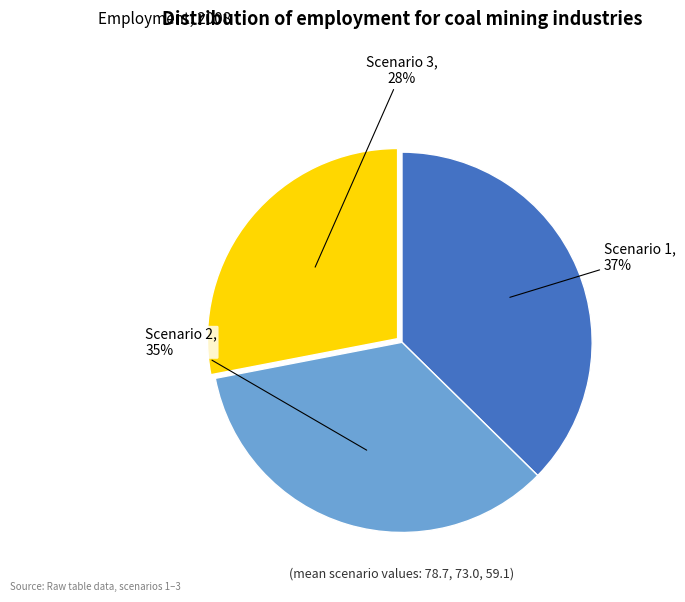

To the nearest percent, what is the difference between the largest and smallest slice percentages?

9%